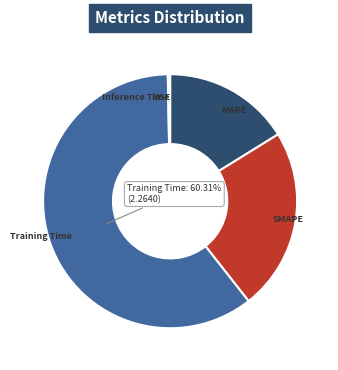

What percentage is the Training Time slice, to the nearest percent?

60%